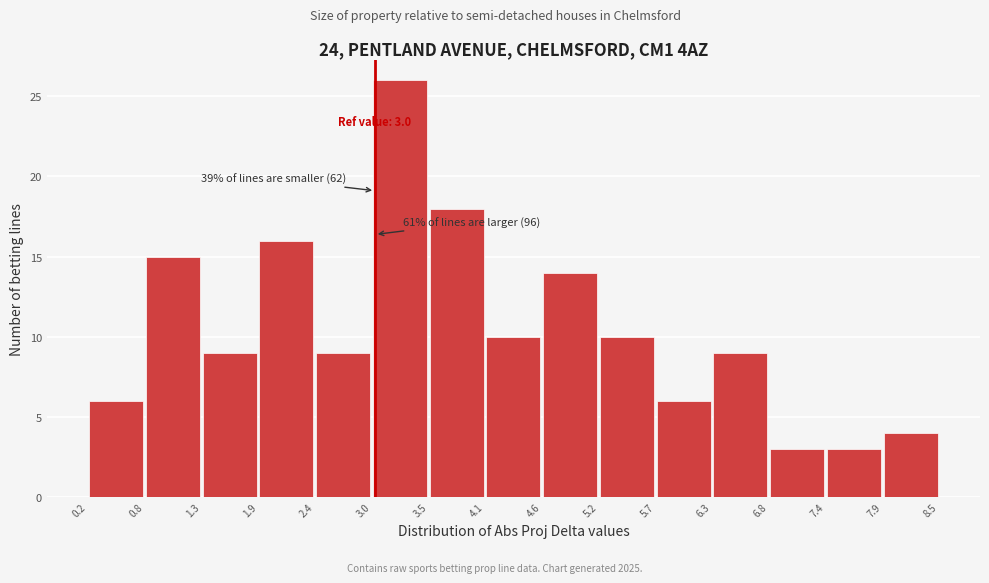

Which range on the x-axis has the tallest bar?

3.0 to 3.5